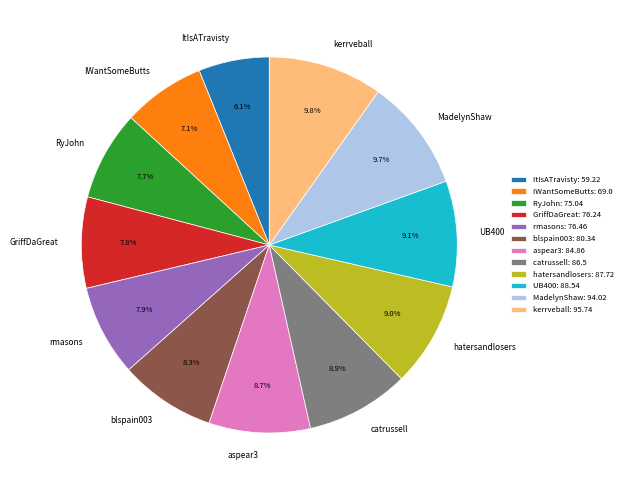

The hatersandlosers slice represents 1% of the pie. True or false?

False